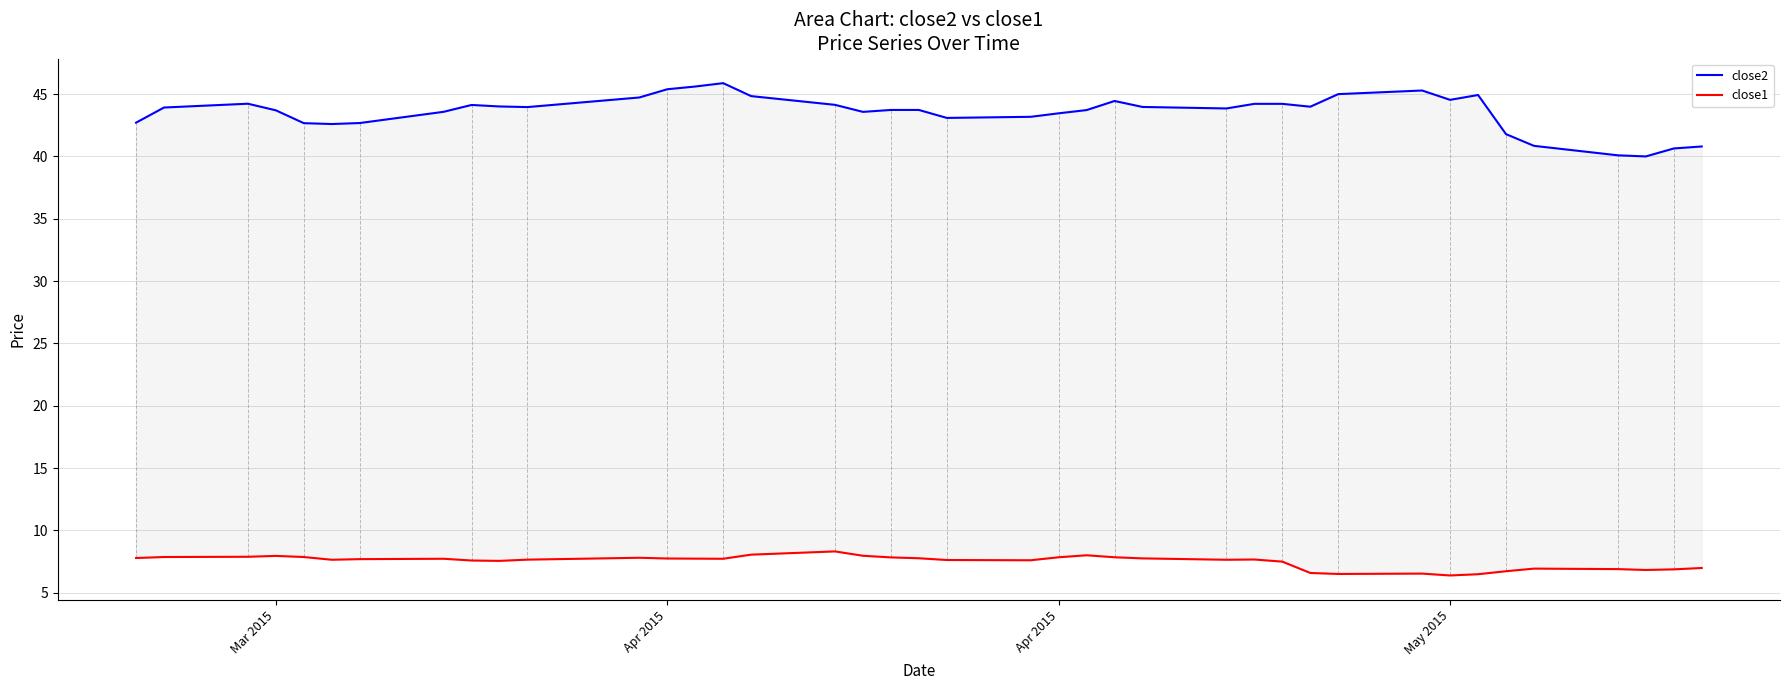

True or false: close2 and close1 intersect in this chart.

False